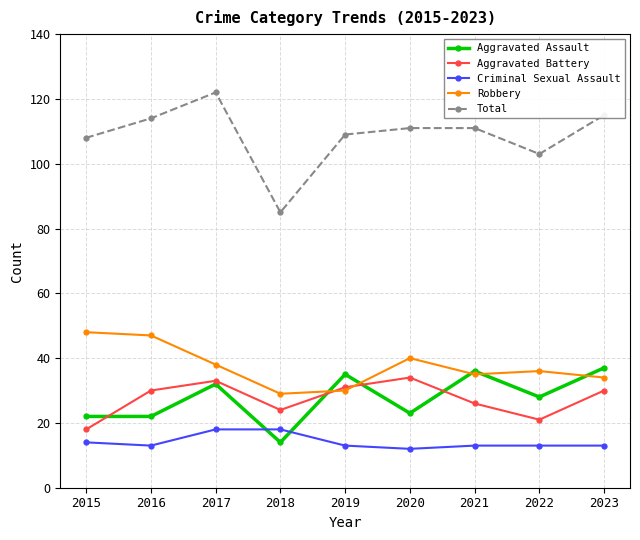

How many data points in Aggravated Battery are less than 30?

4